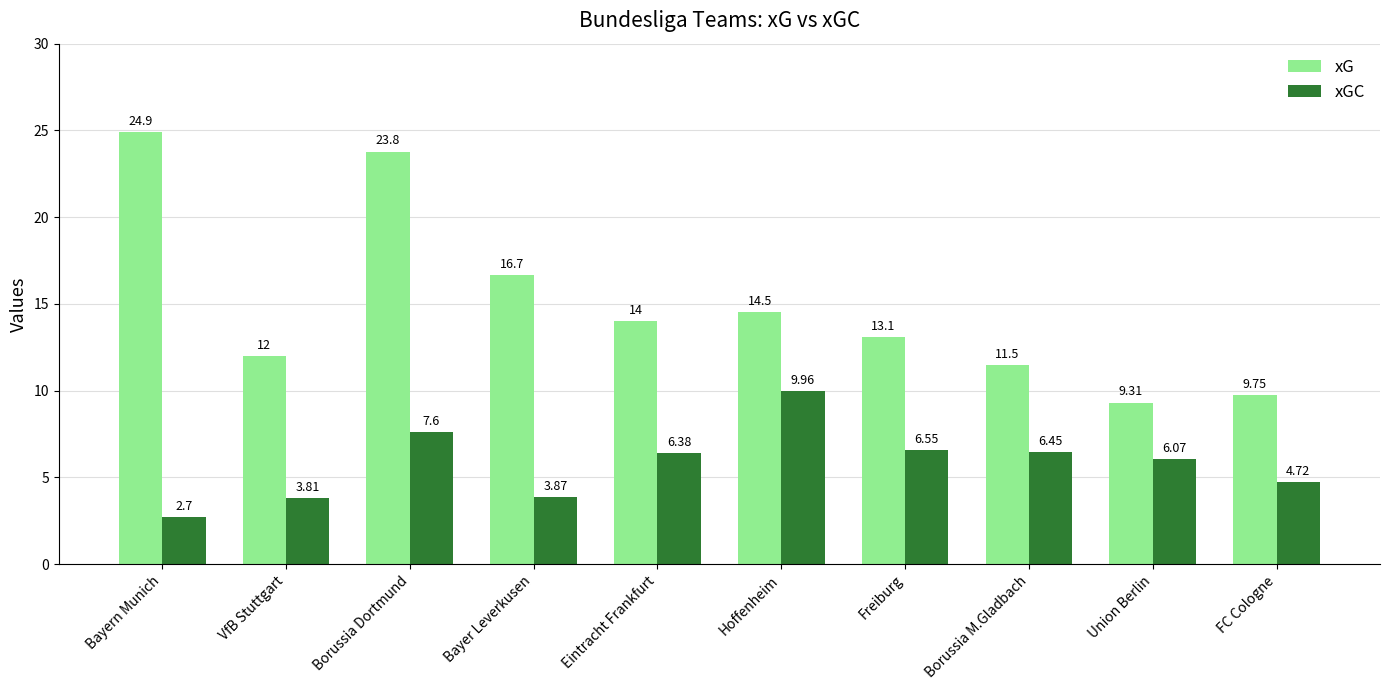

List the series in order of their overall mean, lowest first.

xGC, xG